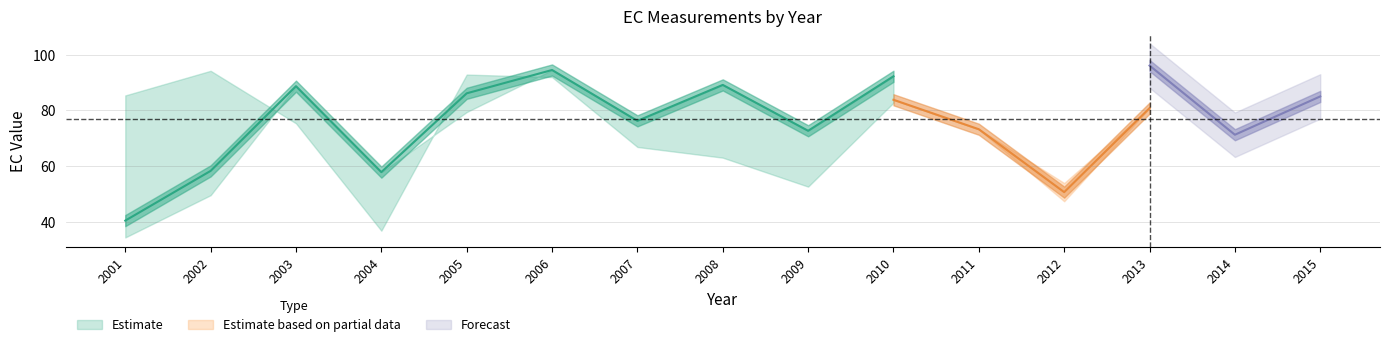

The EC_1.00 series shows 12.1 at 2008. True or false?

False